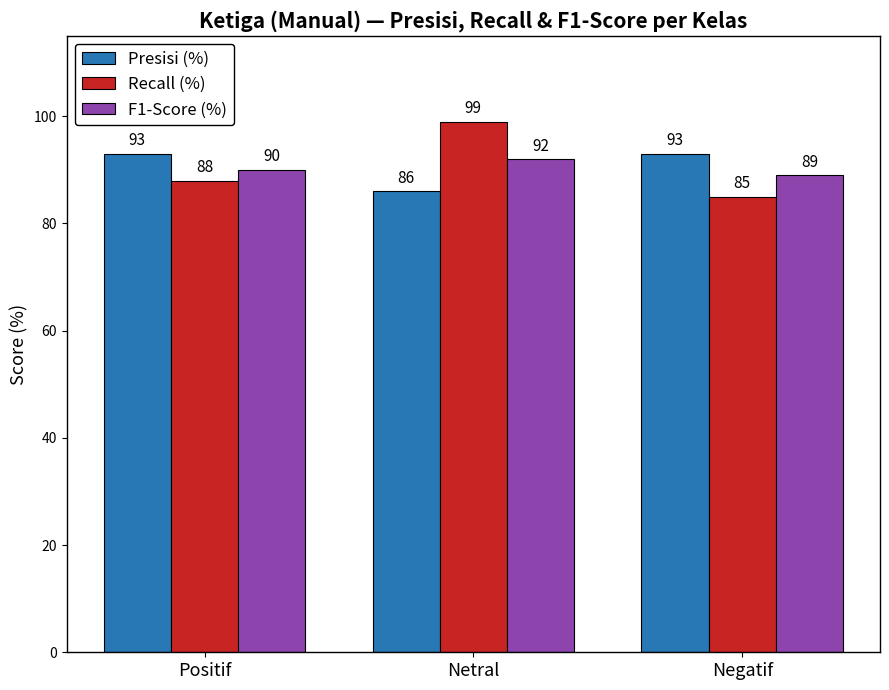

Reading left to right, extract all data points from this chart.

Presisi (%): Positif=93	Netral=86	Negatif=93
Recall (%): Positif=88	Netral=99	Negatif=85
F1-Score (%): Positif=90	Netral=92	Negatif=89